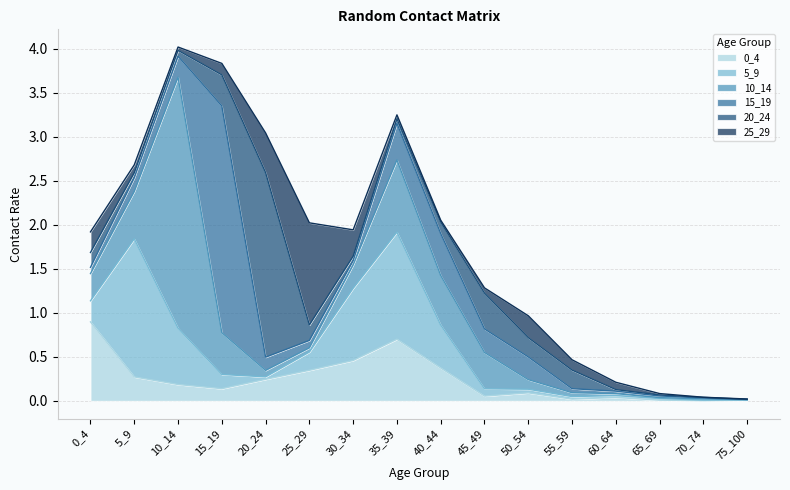

Reading left to right, extract all data points from this chart.

0_4: 0.9	0.3	0.2	0.1	0.2	0.3	0.5	0.7	0.4	0.1	0.1	0.0	0.0	0.0	0.0	0.0
5_9: 0.2	1.6	0.6	0.2	0.0	0.2	0.8	1.2	0.5	0.1	0.0	0.0	0.0	0.0	0.0	0.0
10_14: 0.3	0.5	2.9	0.5	0.1	0.0	0.3	0.8	0.6	0.4	0.1	0.0	0.0	0.0	0.0	0.0
15_19: 0.1	0.2	0.2	2.6	0.2	0.1	0.0	0.4	0.5	0.3	0.3	0.0	0.0	0.0	0.0	0.0
20_24: 0.2	0.1	0.1	0.4	2.1	0.2	0.0	0.1	0.1	0.4	0.2	0.2	0.0	0.0	0.0	0.0
25_29: 0.2	0.1	0.0	0.1	0.5	1.2	0.3	0.0	0.0	0.1	0.2	0.1	0.1	0.0	0.0	0.0